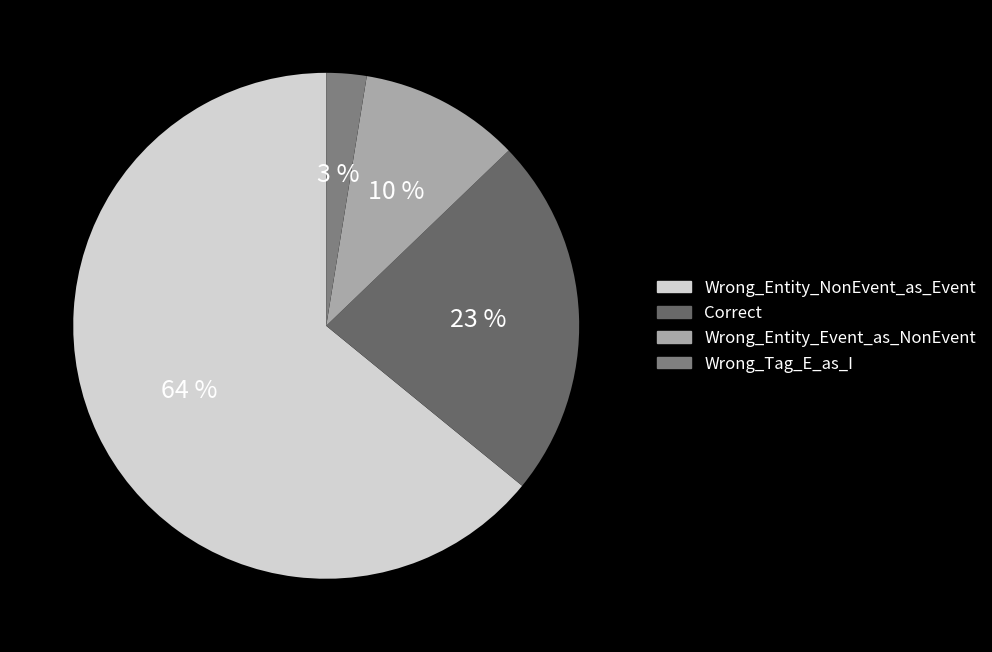

Which has a higher value, Wrong_Entity_Event_as_NonEvent or Wrong_Entity_NonEvent_as_Event?

Wrong_Entity_NonEvent_as_Event